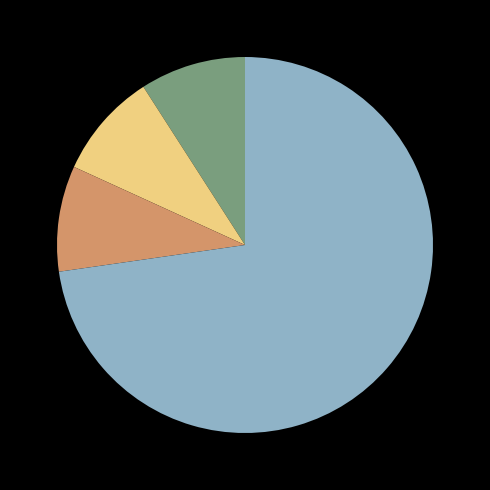

Does any single category account for the majority?

Yes